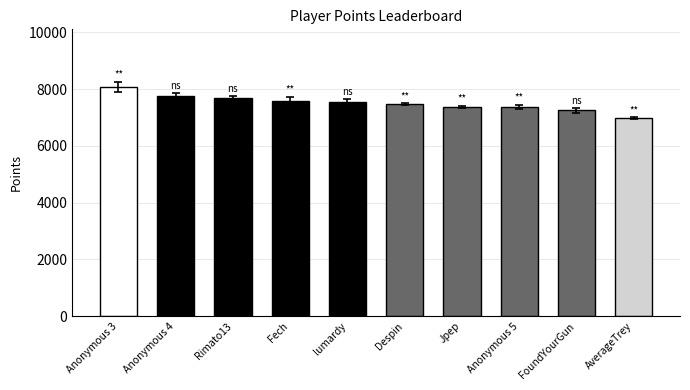

The chart shows a value of 12006 at FoundYourGun. True or false?

False